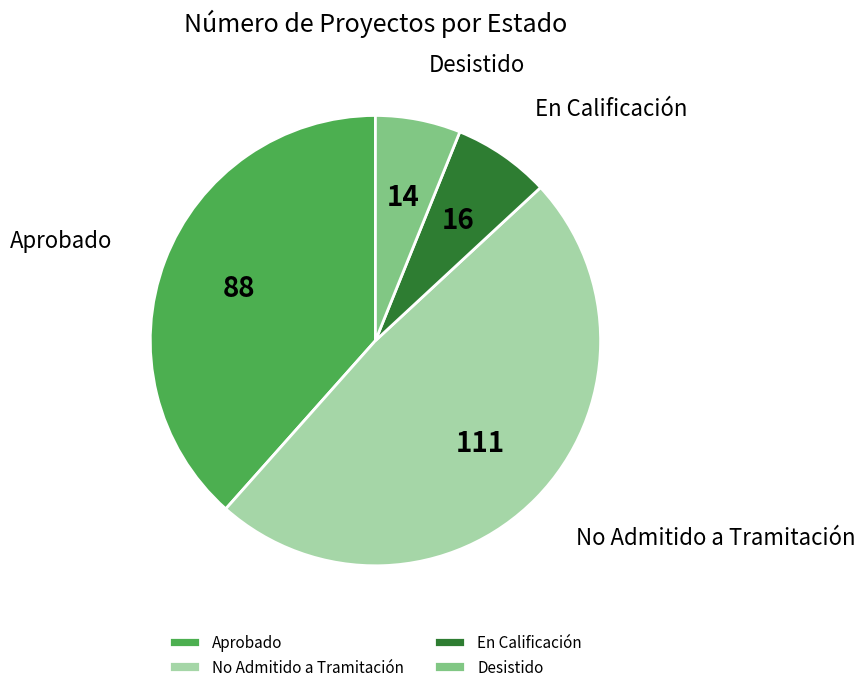

Rank the categories by value from highest to lowest.

No Admitido a Tramitación, Aprobado, En Calificación, Desistido